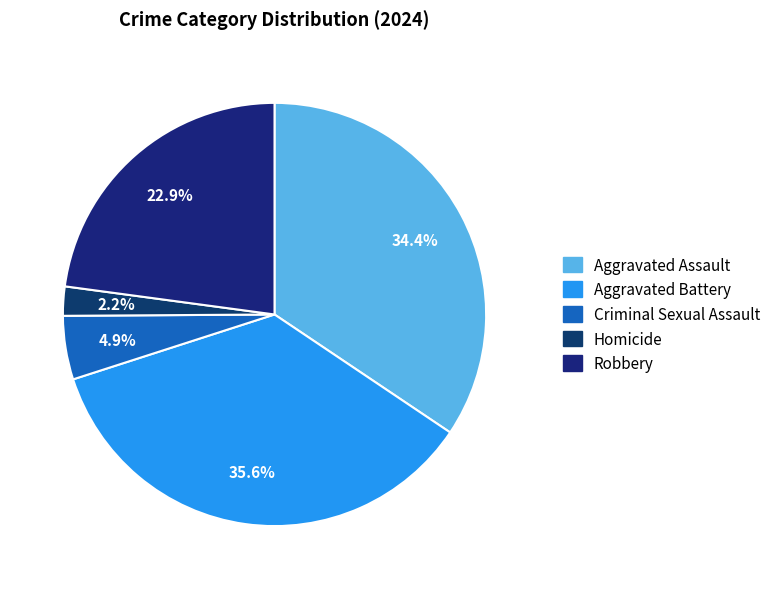

How many segments does this pie chart have?

5